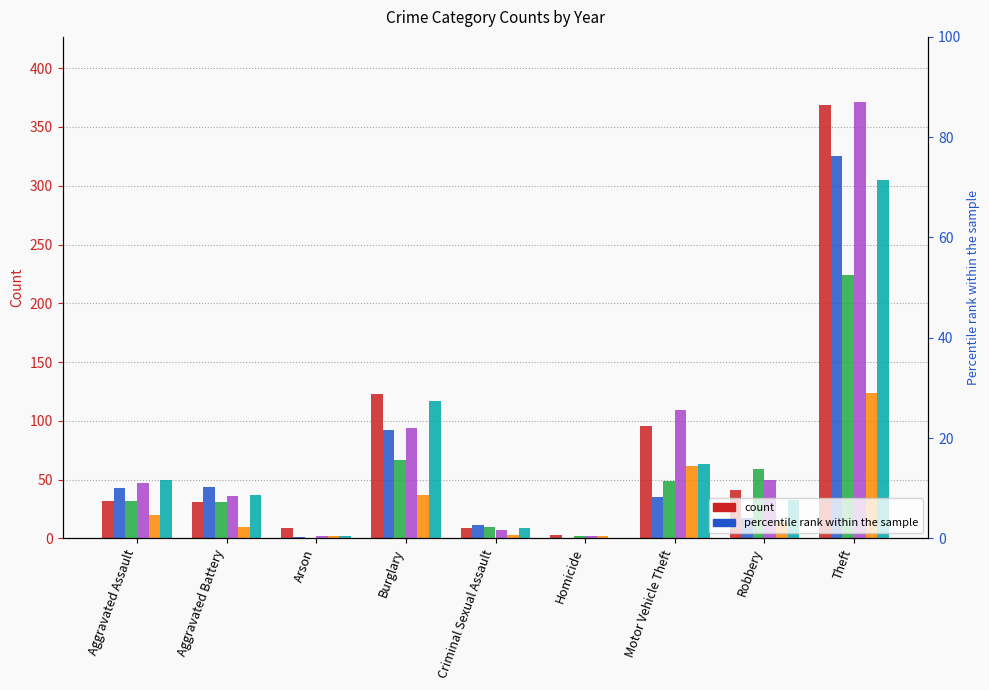

How many series are shown in this chart?

6